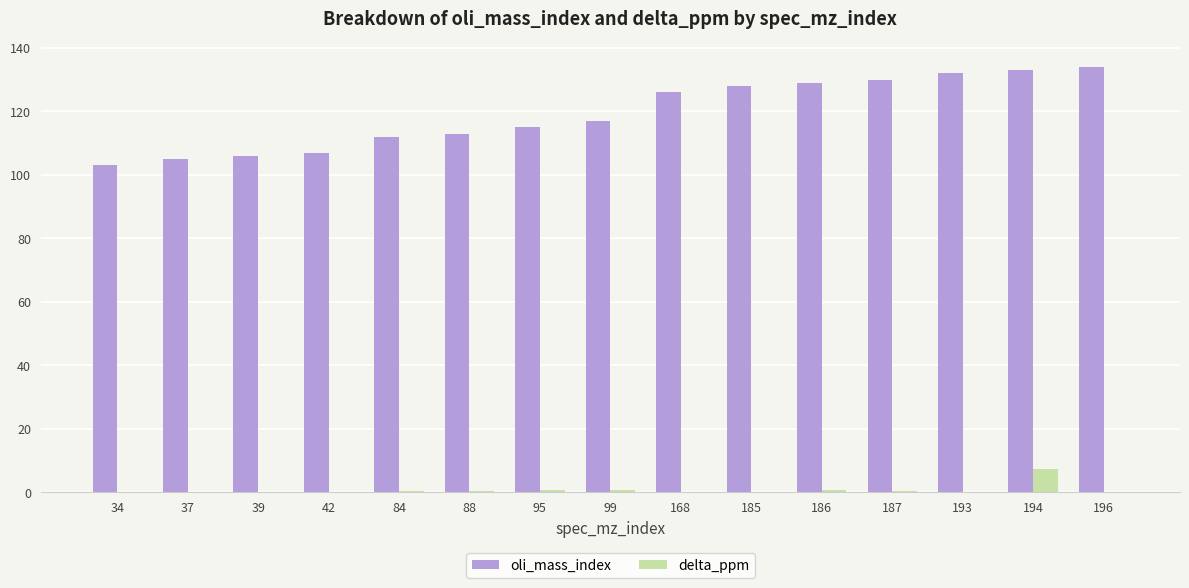

Which series changed the most between 37 and 99?

oli_mass_index